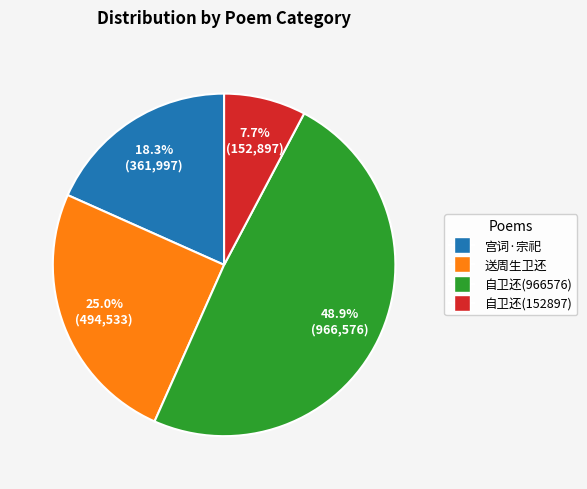

Is there any slice that represents more than half of the pie?

No